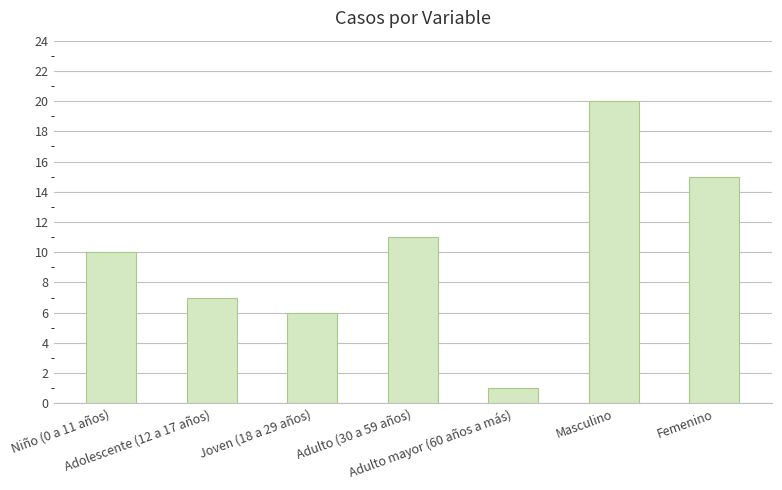

What is the value of the 3rd bar from the left?

6